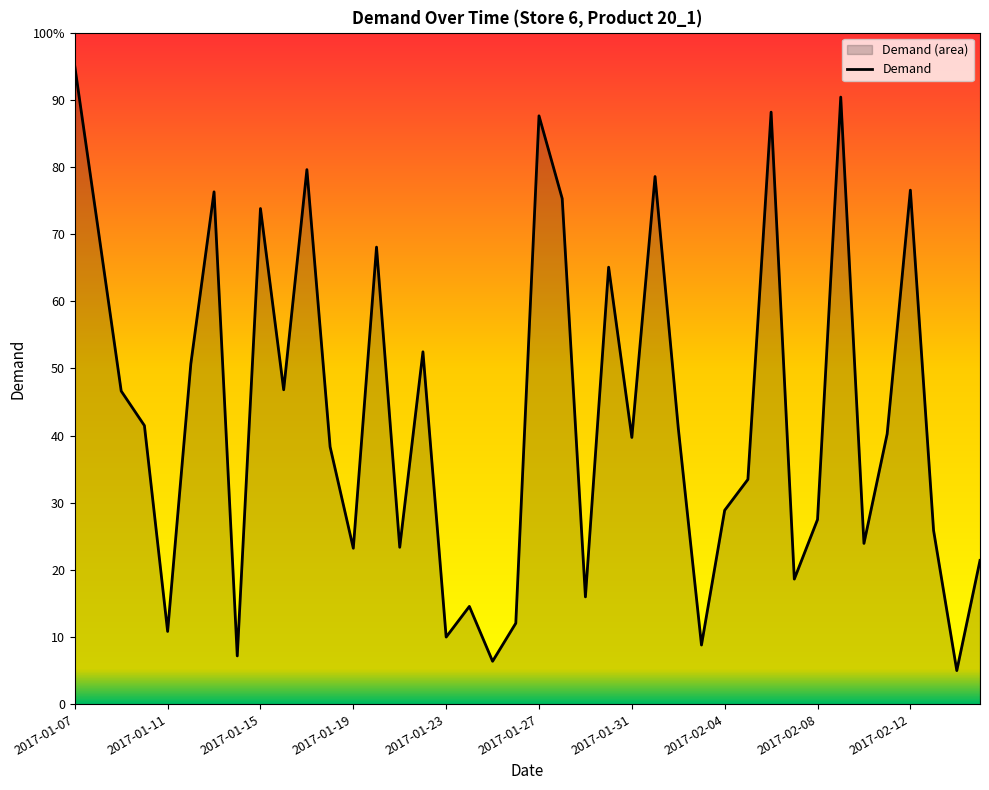

The value at 2017-02-08 is 27.5. True or false?

True